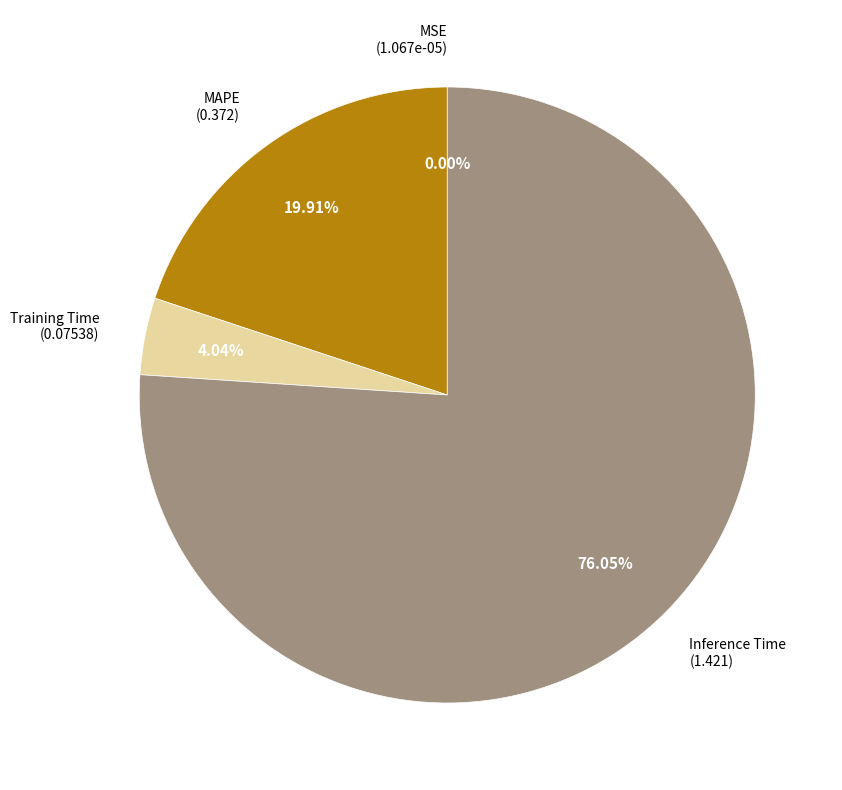

Is there any slice that represents more than half of the pie?

Yes